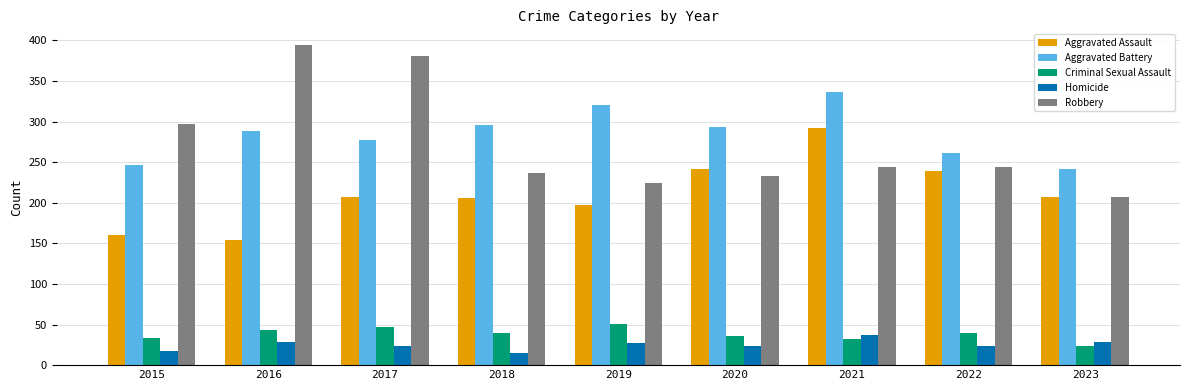

Which series has the largest total across all categories?

Aggravated Battery